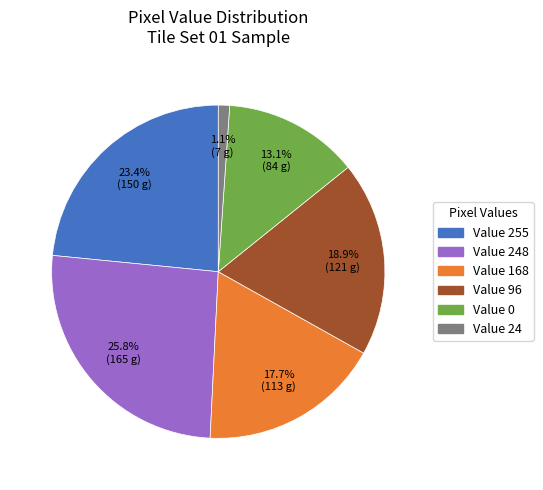

Does any single category account for the majority?

No